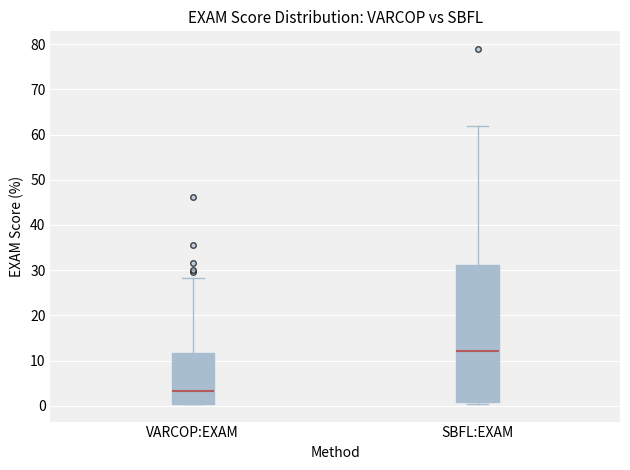

Comparing the boxes themselves (not the whiskers), which one is the tallest?

SBFL:EXAM